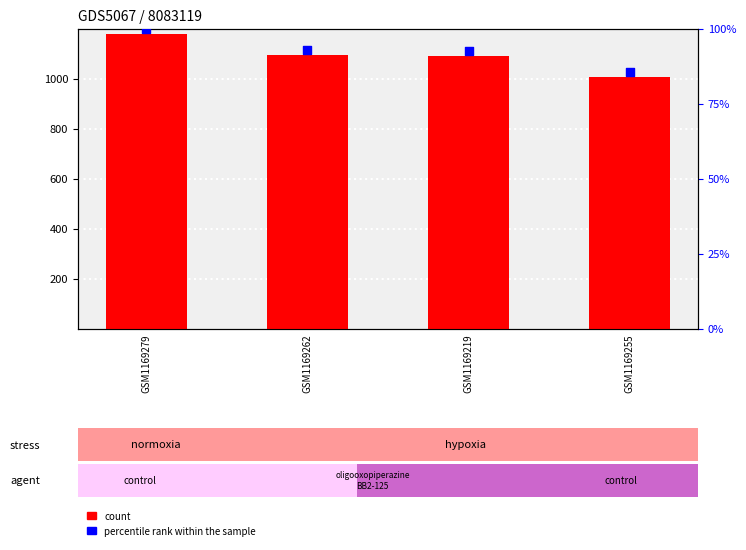

What is the total value across all series at GSM1169279?

1279.0